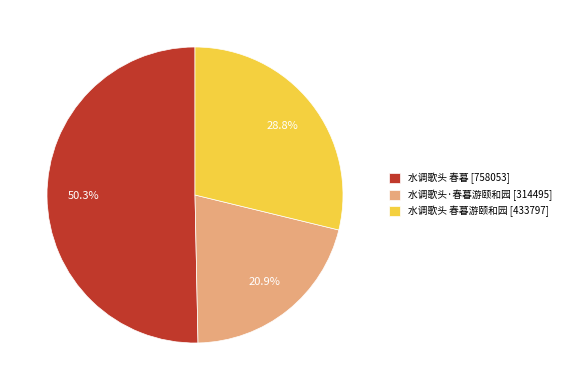

Which has a higher value, 水调歌头 春暮 [758053] or 水调歌头 春暮游颐和园 [433797]?

水调歌头 春暮 [758053]